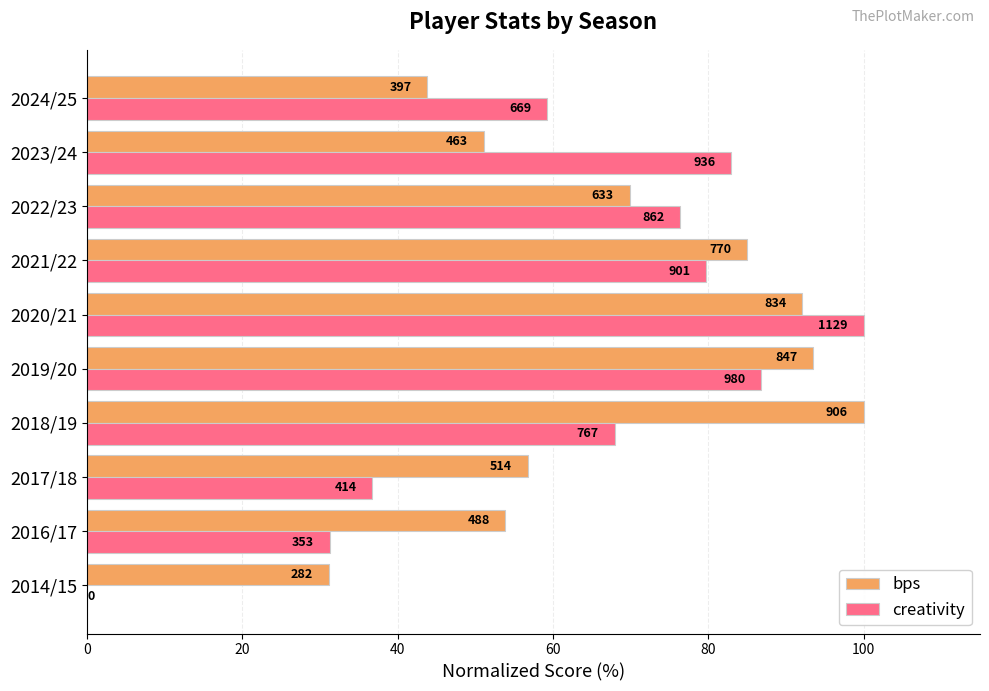

What are all the series names shown in the legend?

bps, creativity